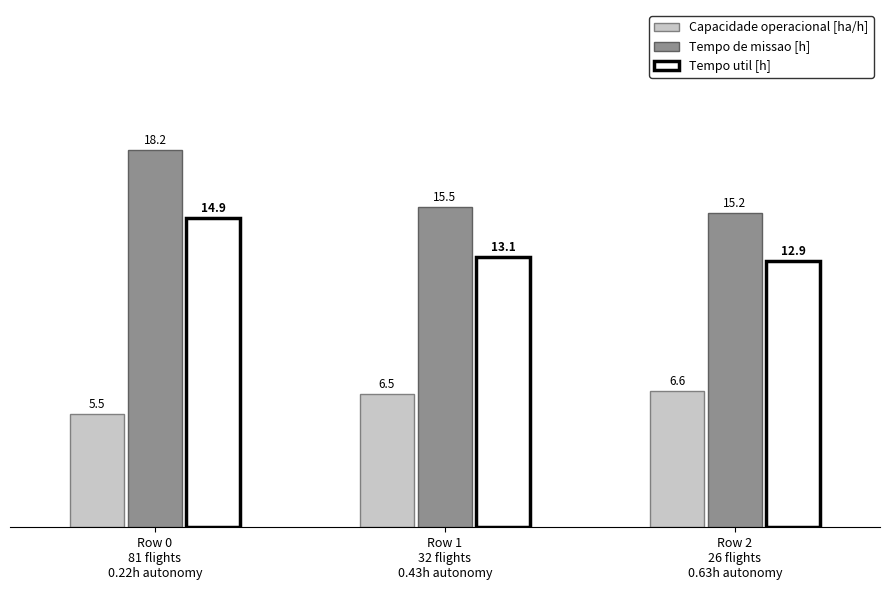

What is the greatest value displayed?

18.2